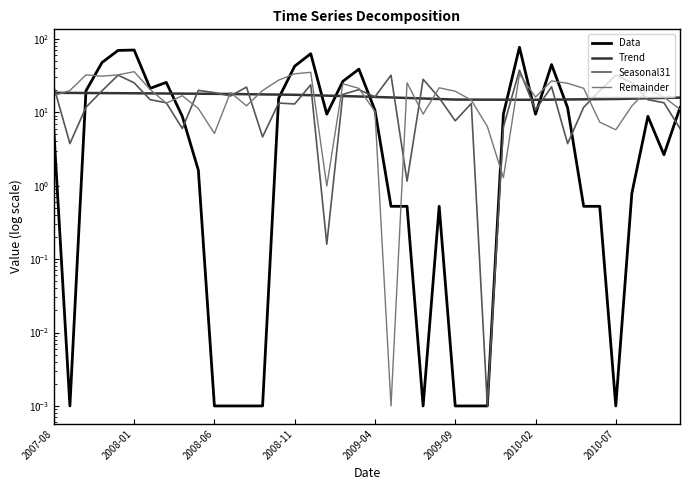

Is it true that Remainder equals 7.6 at 2010-07?

False